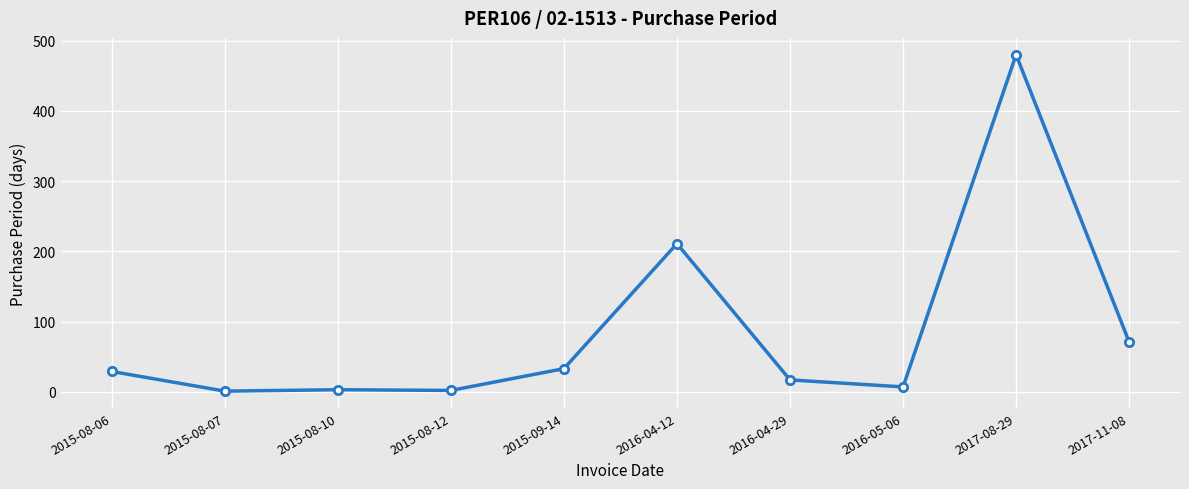

At which label is the value closest to 240?

2016-04-12